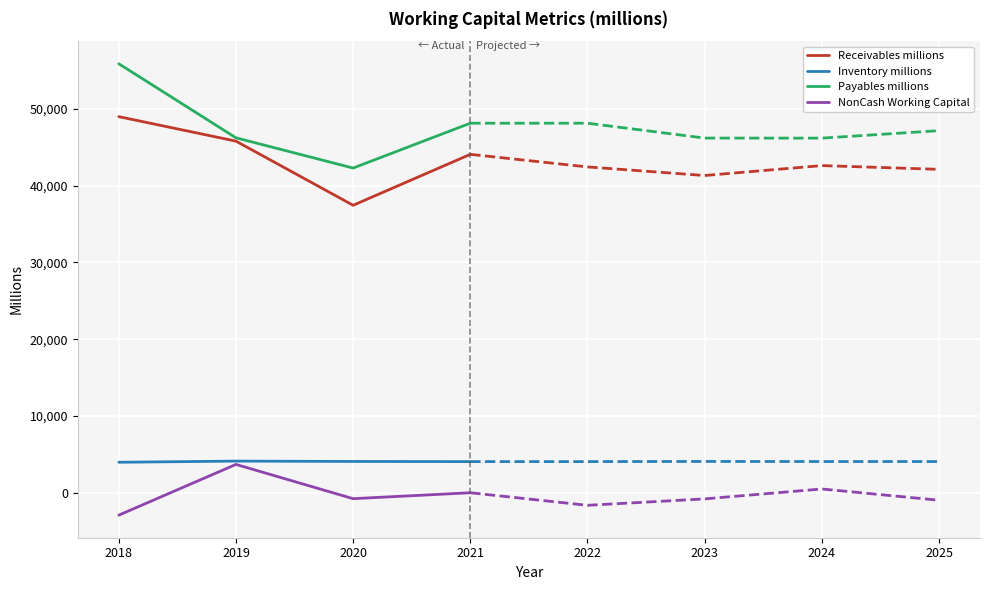

Is it true that NonCash Working Capital equals -17.7 at 2021?

True